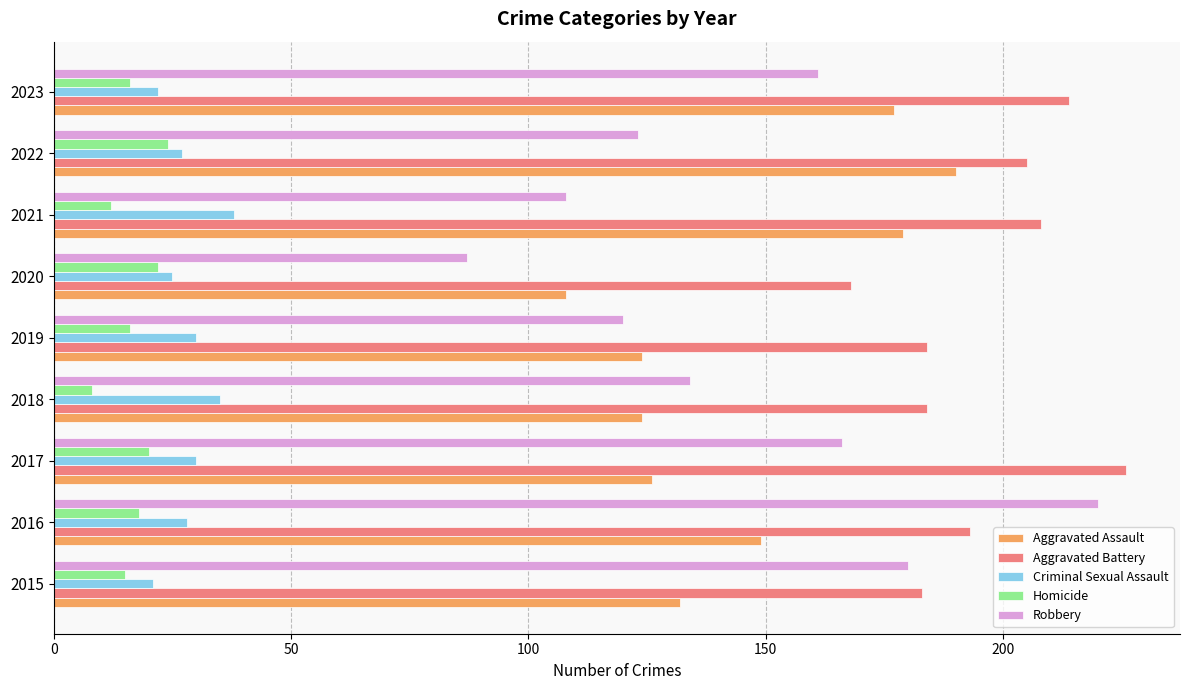

Is the value of Aggravated Assault at 2022 greater than the value of Homicide at 2023?

Yes